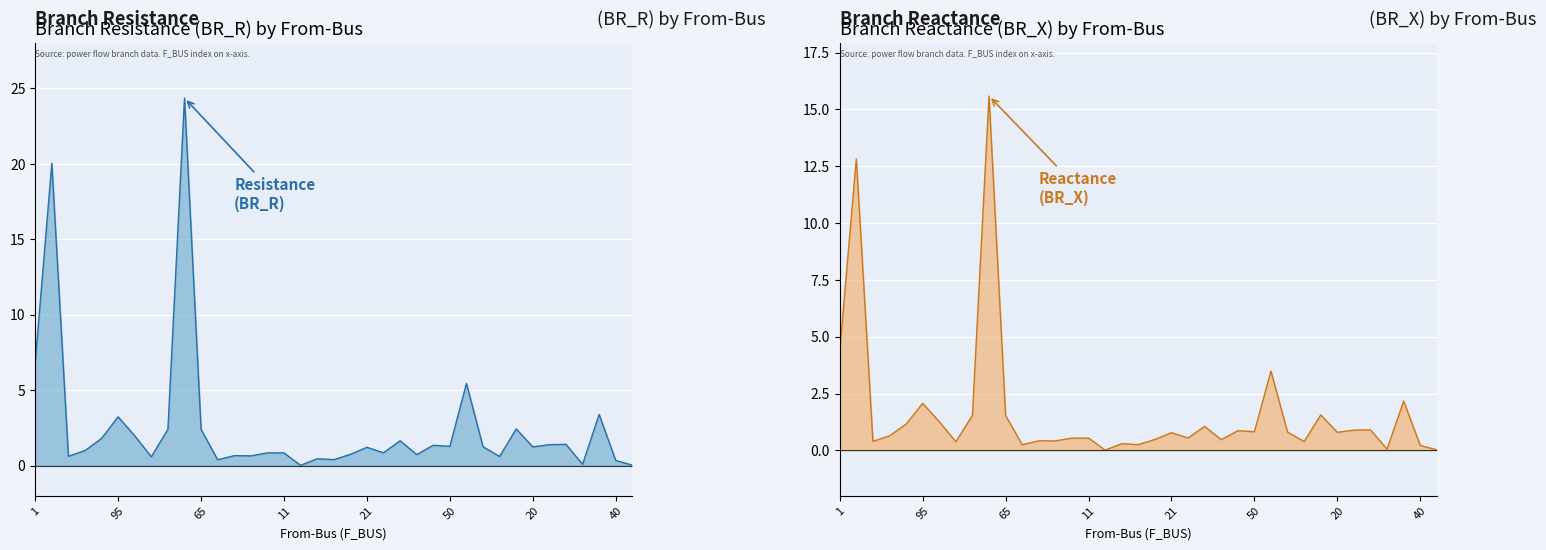

Rank the series by their average value, from highest to lowest.

Branch Resistance, Branch Reactance